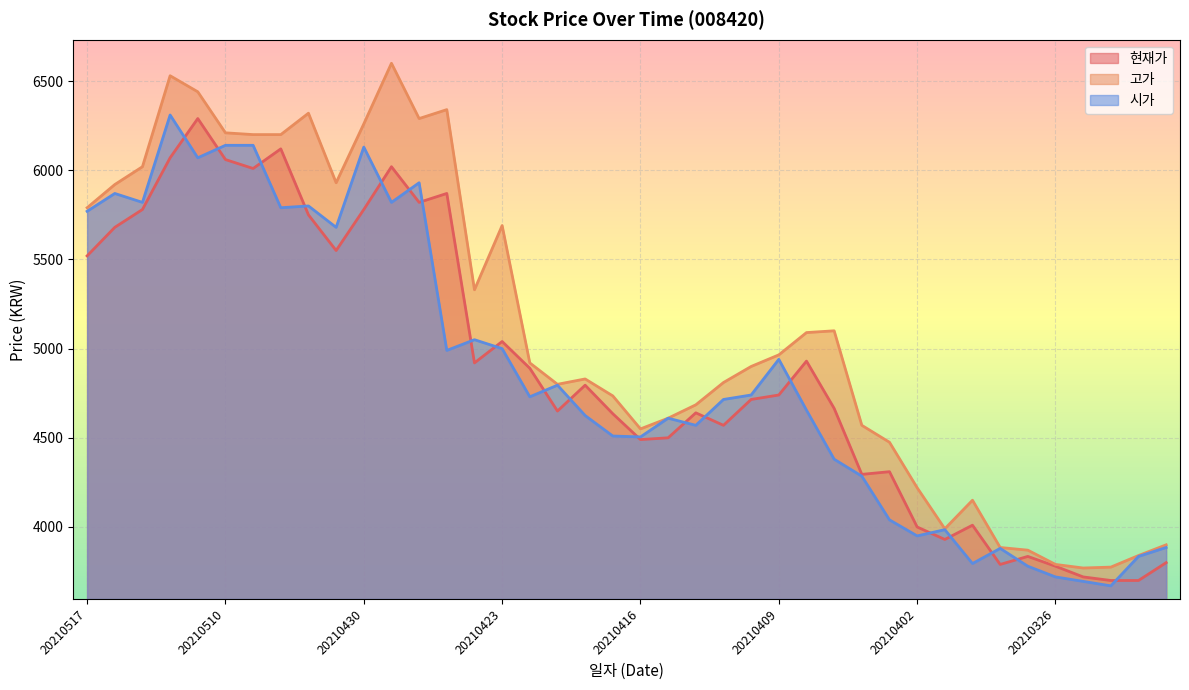

The value of 고가 at 20210325 is 6190. True or false?

False